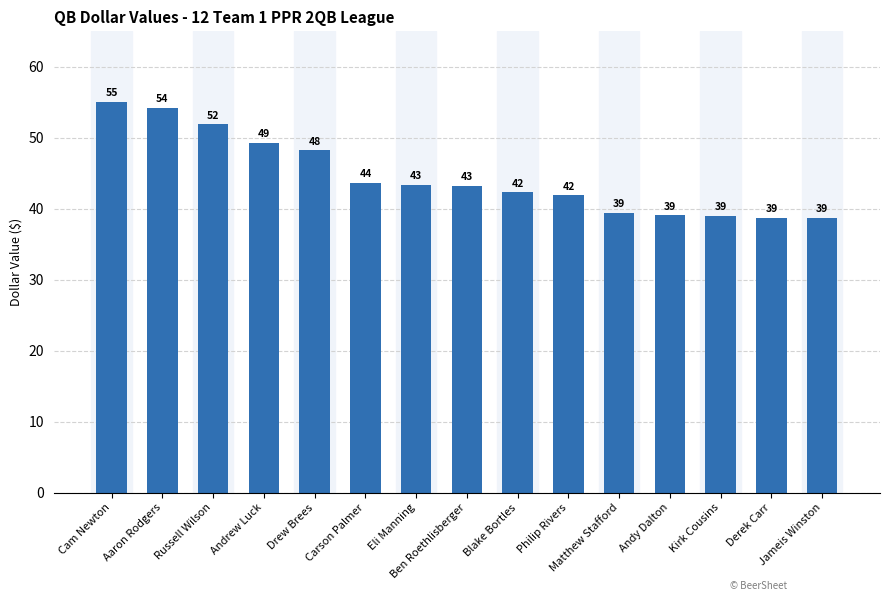

What is the sum of all values?

668.3